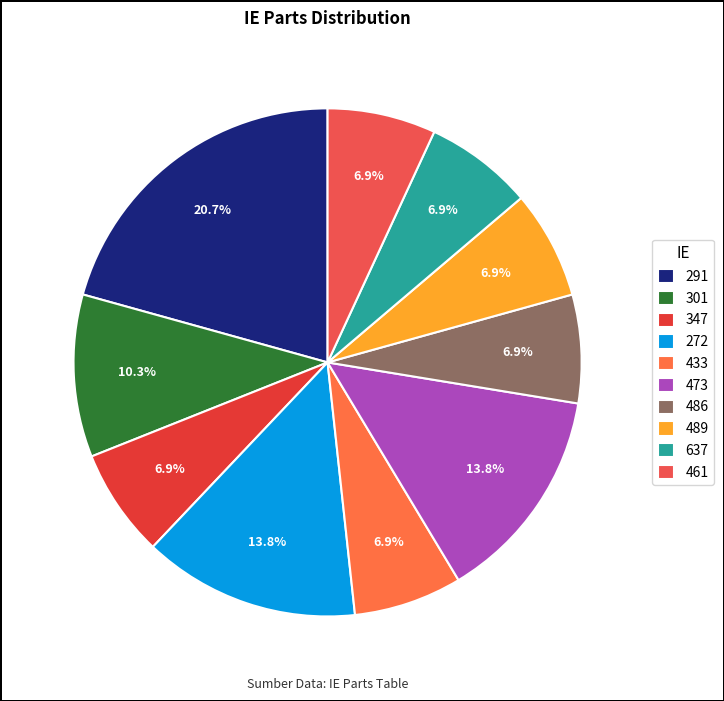

Count the number of slices in the pie.

10